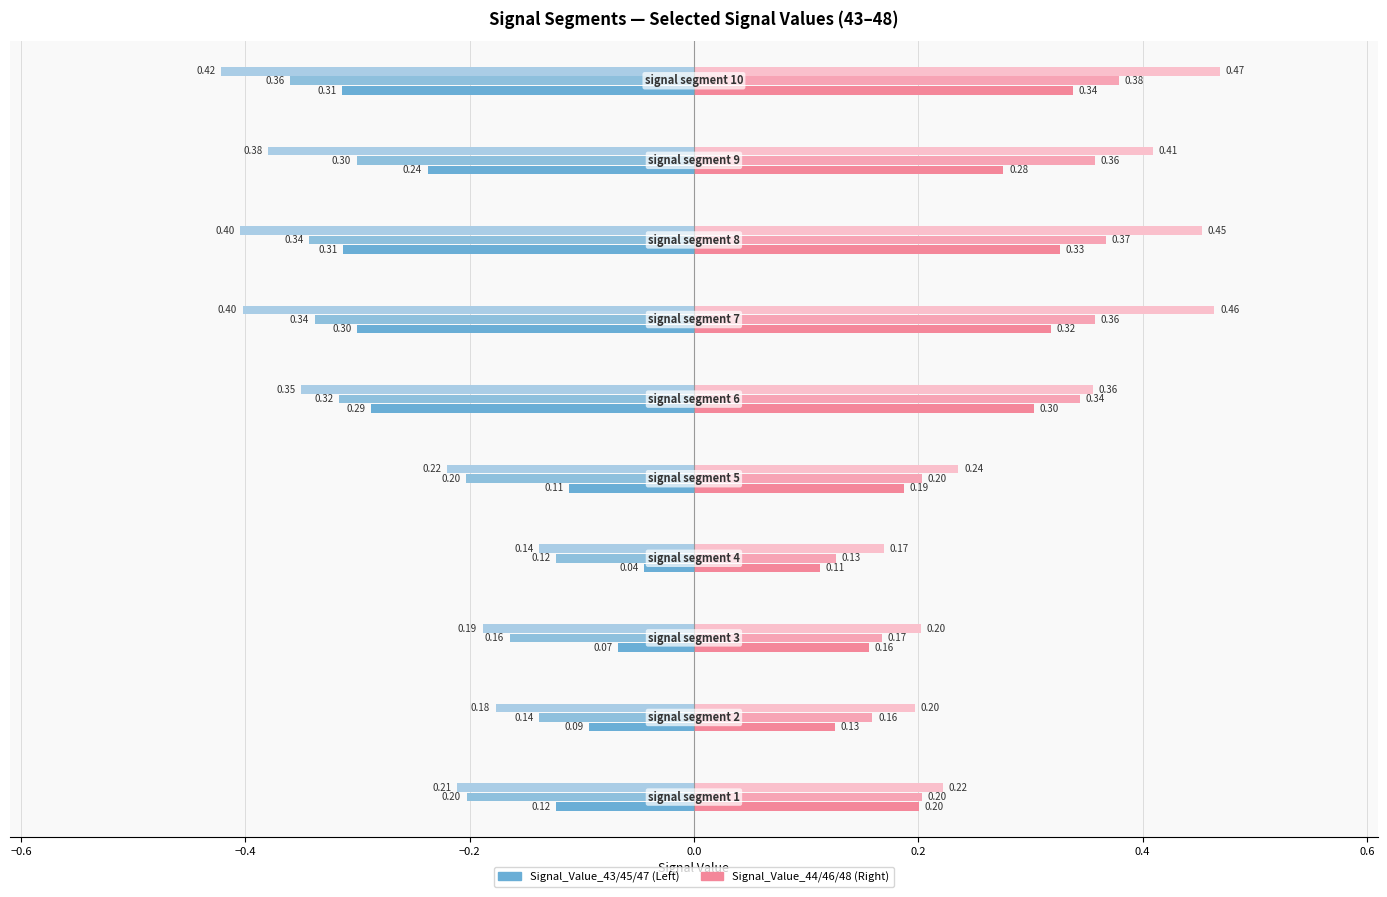

Reading right to left, list all the values displayed in this chart.

Signal_Value_43: -0.3	-0.2	-0.3	-0.3	-0.3	-0.1	-0.0	-0.1	-0.1	-0.1
Signal_Value_44: 0.3	0.3	0.3	0.3	0.3	0.2	0.1	0.2	0.1	0.2
Signal_Value_45: -0.4	-0.3	-0.3	-0.3	-0.3	-0.2	-0.1	-0.2	-0.1	-0.2
Signal_Value_46: 0.4	0.4	0.4	0.4	0.3	0.2	0.1	0.2	0.2	0.2
Signal_Value_47: -0.4	-0.4	-0.4	-0.4	-0.4	-0.2	-0.1	-0.2	-0.2	-0.2
Signal_Value_48: 0.5	0.4	0.5	0.5	0.4	0.2	0.2	0.2	0.2	0.2